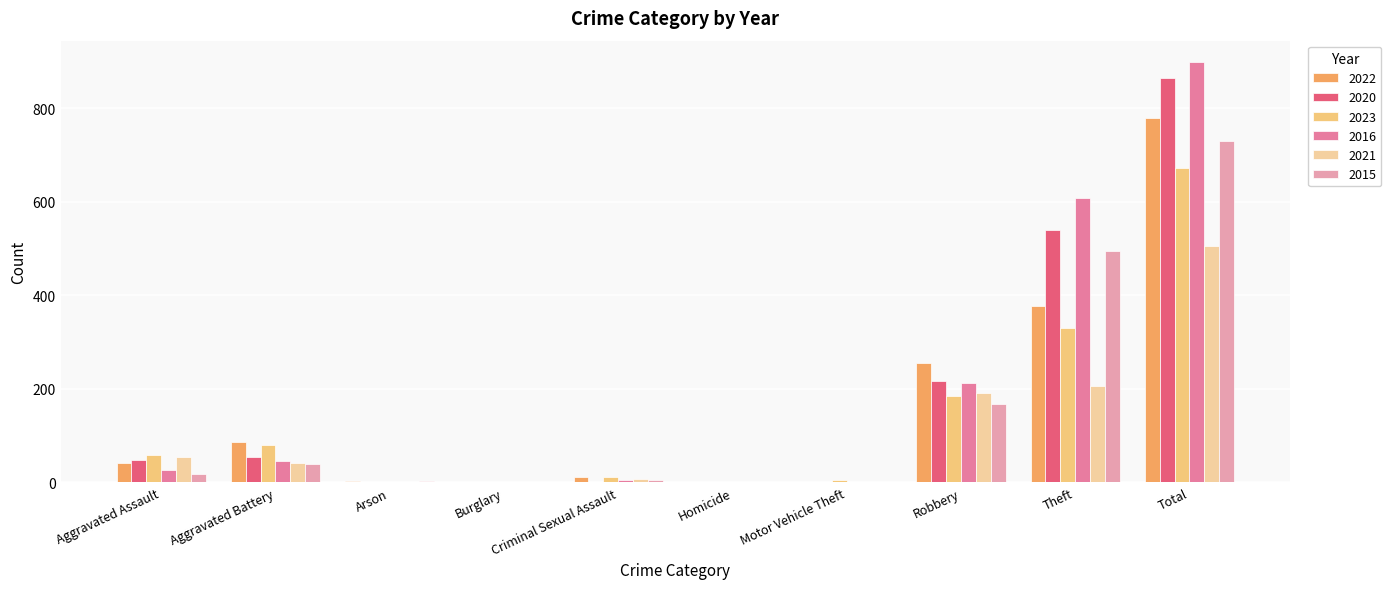

What is the difference between the highest and lowest values at Aggravated Battery?

47